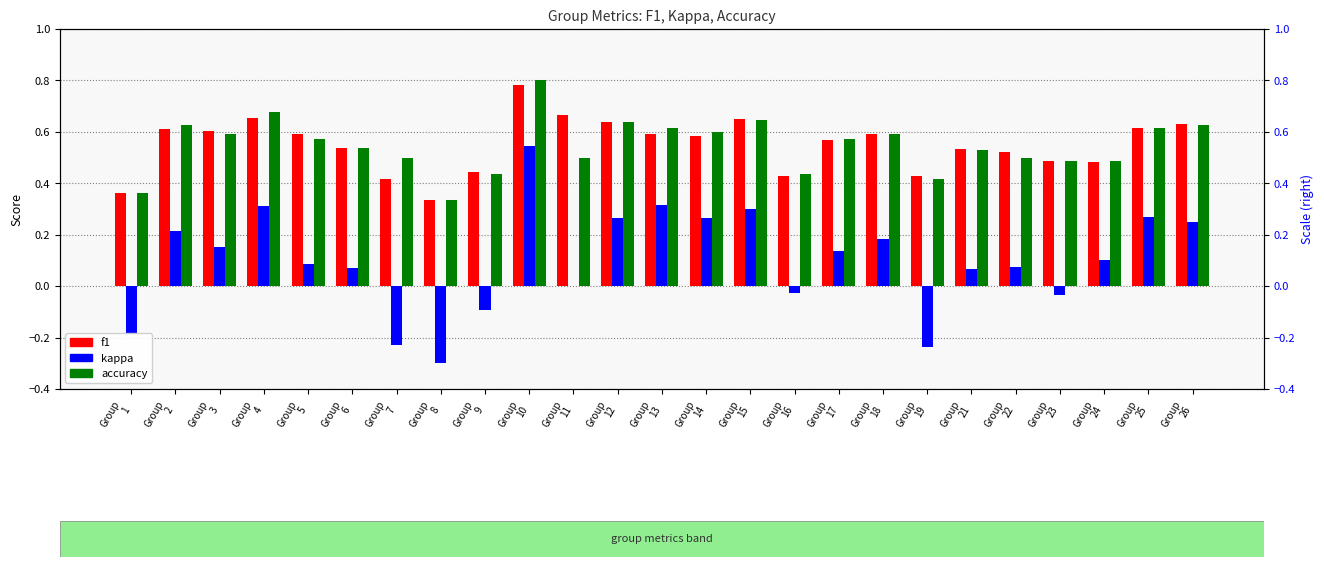

How many bars are there in total?

75